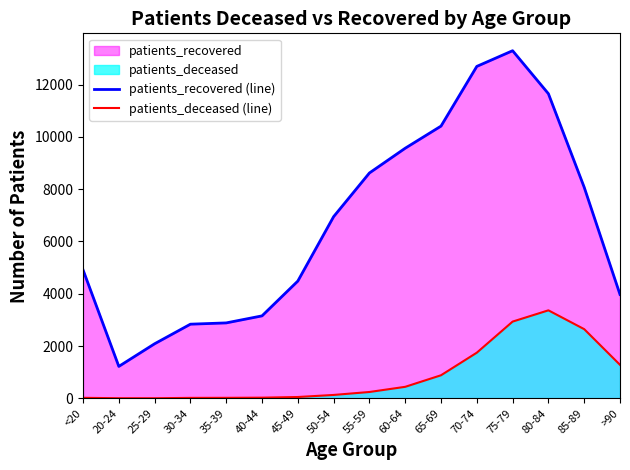

How many data points in patients_deceased (line) are above 242?

7